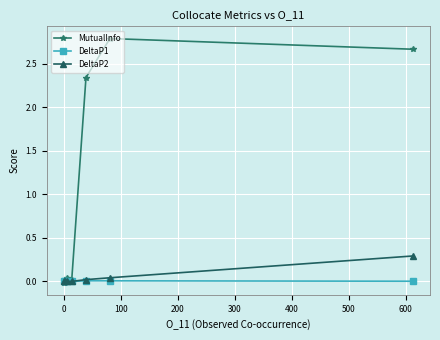

What is the sum of all DeltaP2 values?

0.4